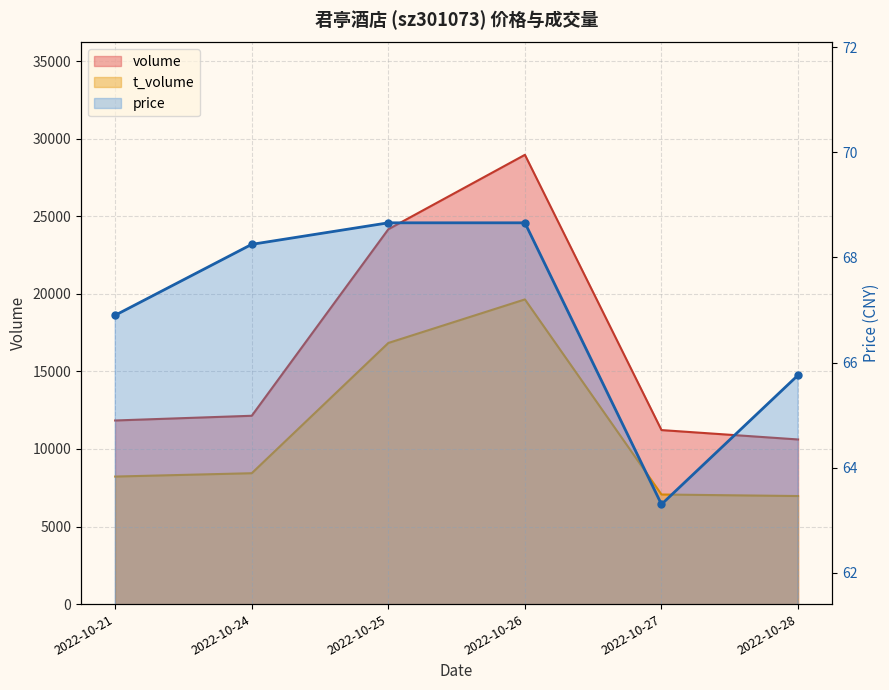

What is the greatest value displayed?

28964.0